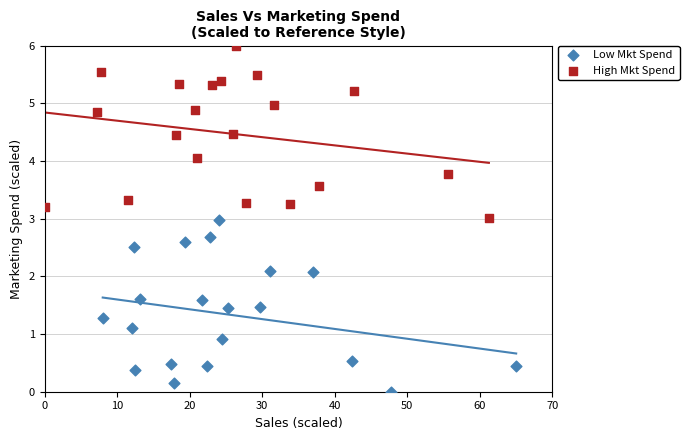

Which series reaches the maximum Y coordinate?

High Mkt Spend